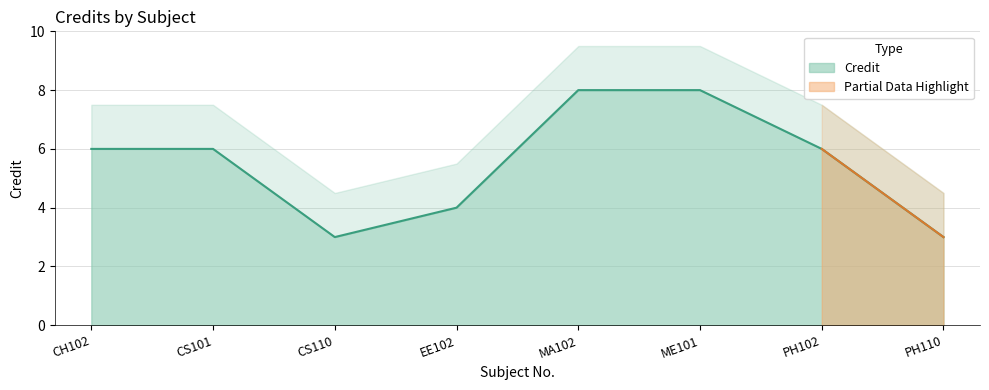

What position from the right is MA102?

4